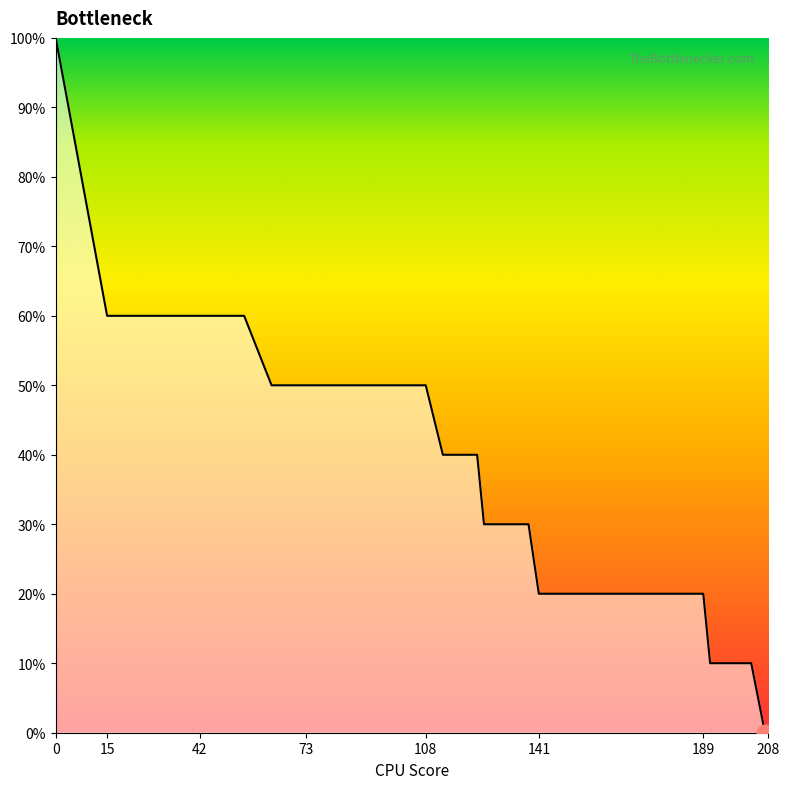

Reading left to right, what are all the values shown in this chart?

100	60	60	60	60	60	60	60	50	50	50	50	50	50	50	50	50	40	40	40	30	30	30	20	20	20	20	10	10	0	0